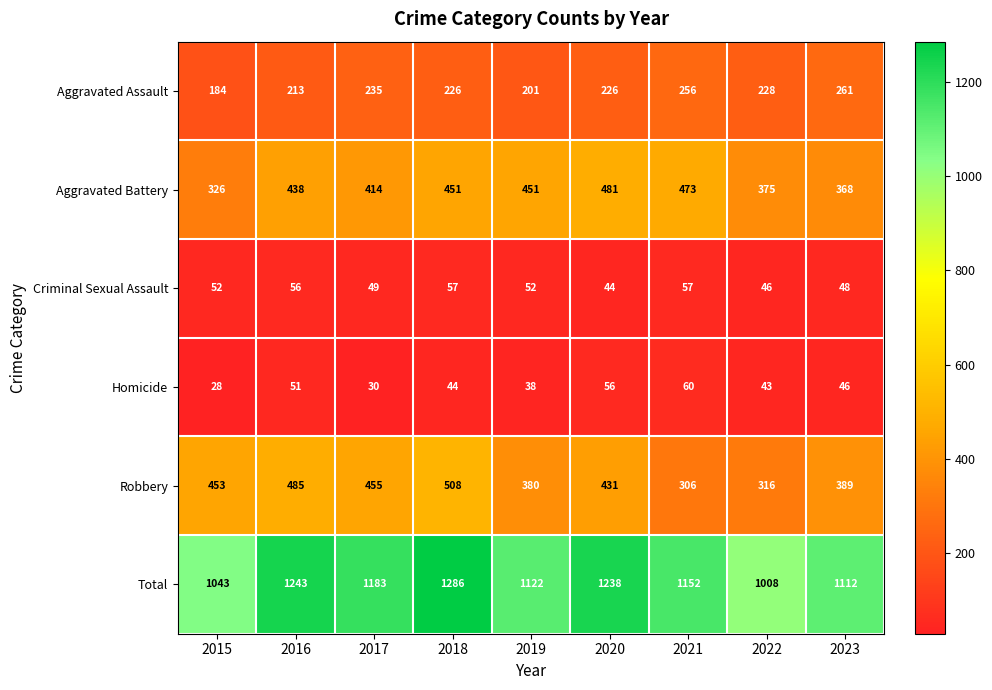

At 2021, list the series in order from smallest to largest.

Criminal Sexual Assault, Homicide, Aggravated Assault, Robbery, Aggravated Battery, Total